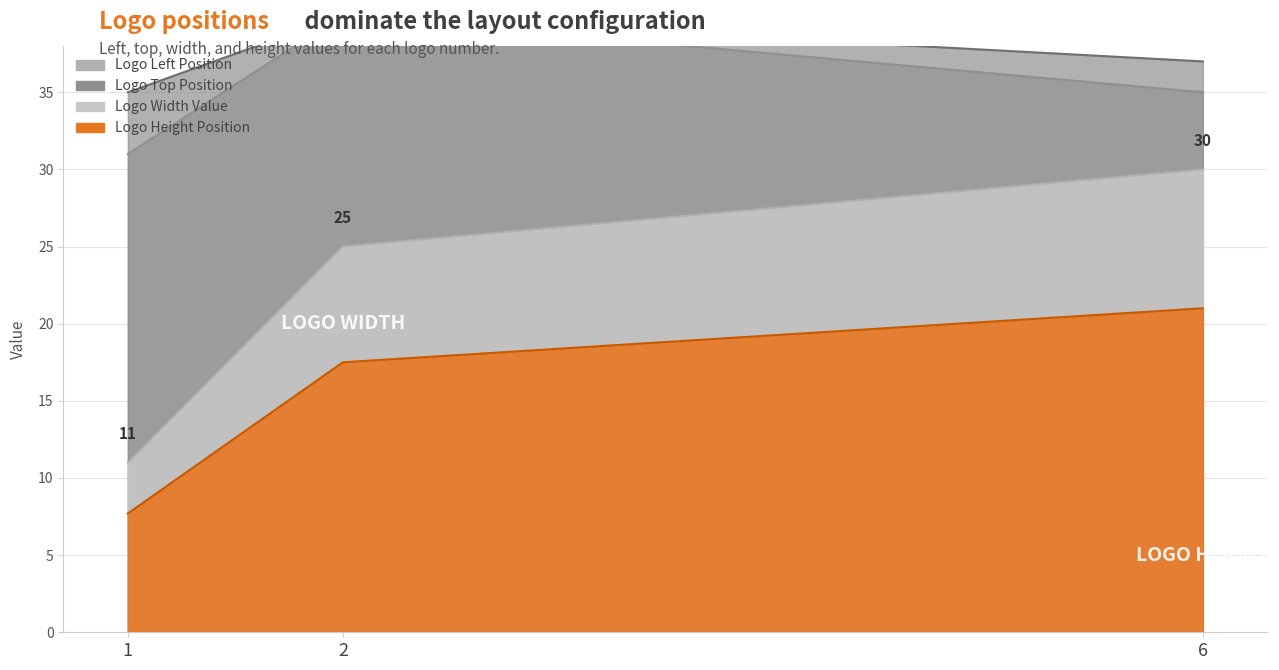

Between 6 and 2, which is larger?

2